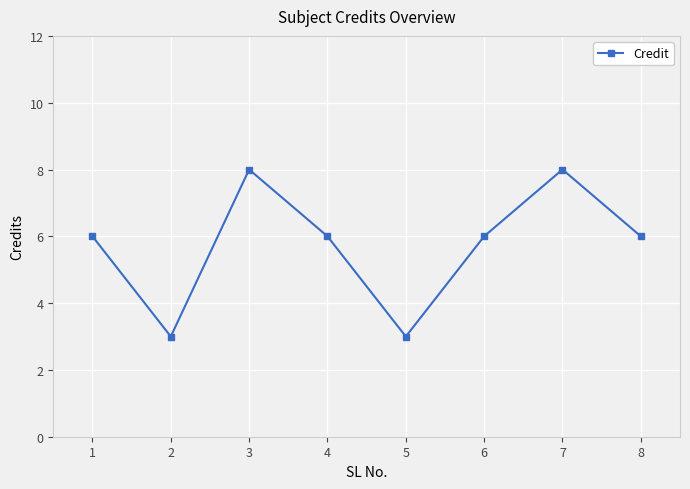

How many points are lower than both their immediate neighbors (excluding endpoints)?

2